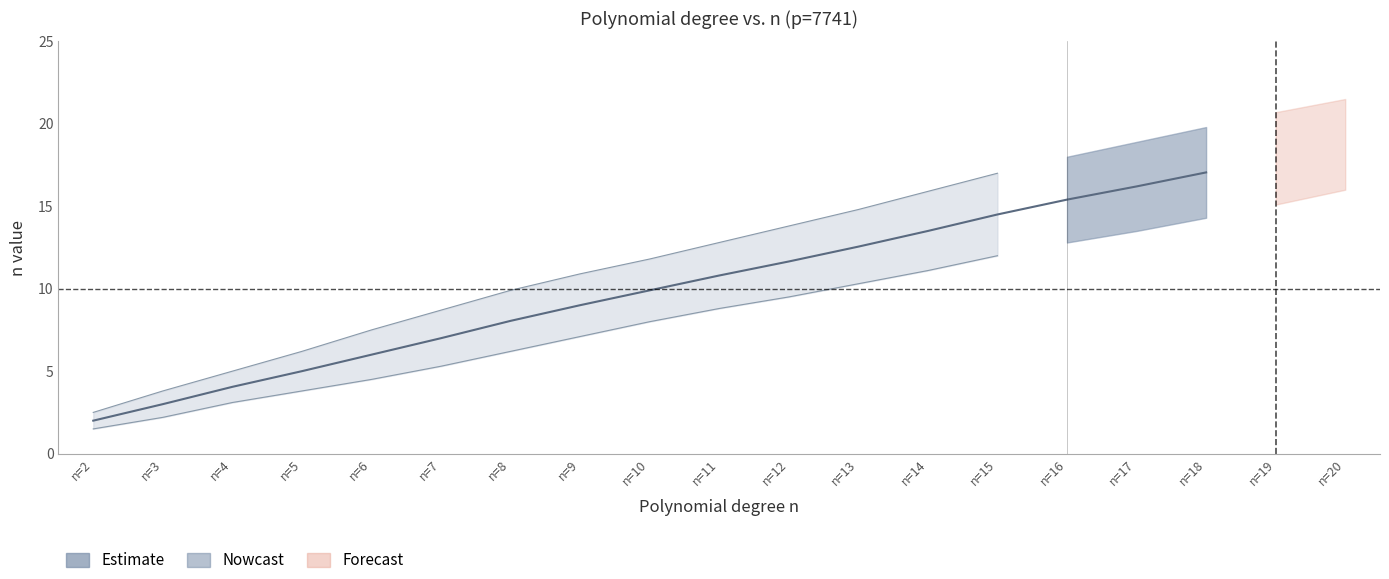

True or false: n_values and lower cross at least once.

False